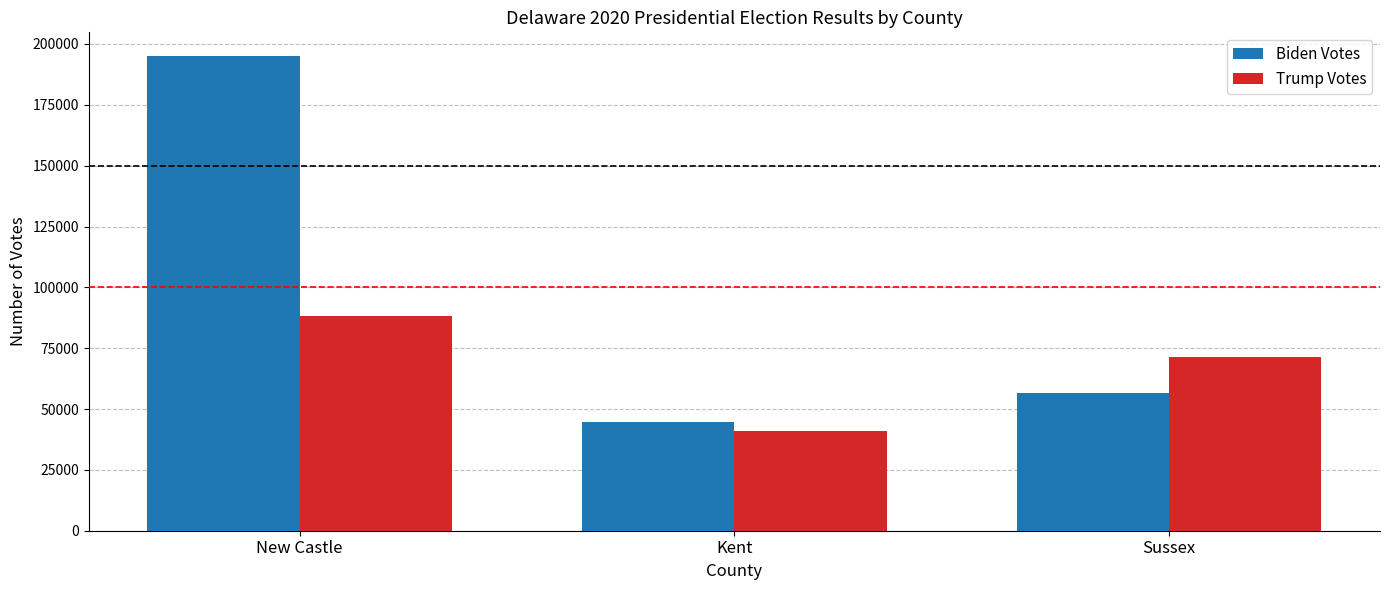

What is the difference between the highest and lowest values at Sussex?

14548